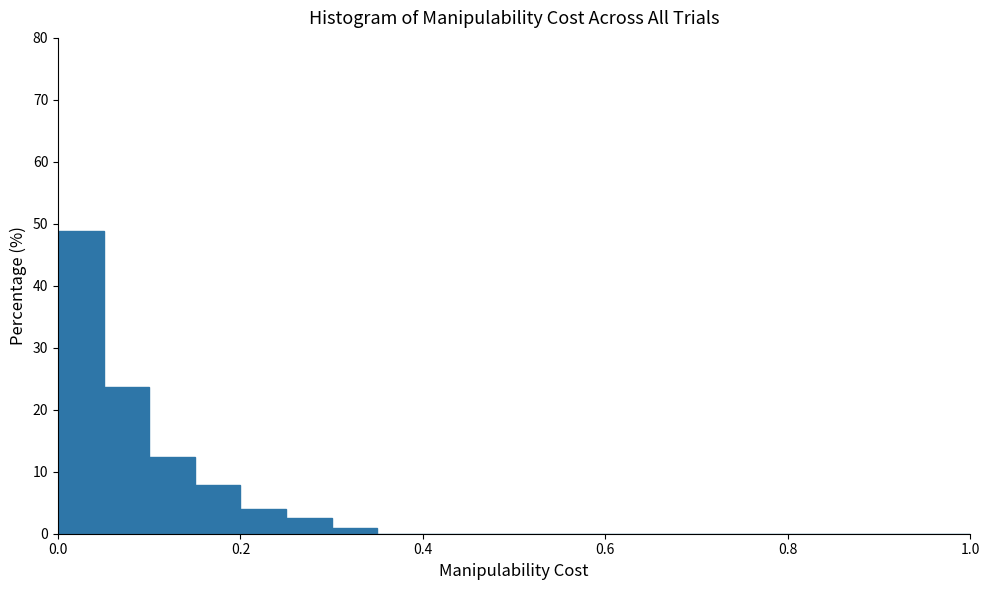

Read against the x-axis, roughly where is the centre of the tallest bar?

0.02